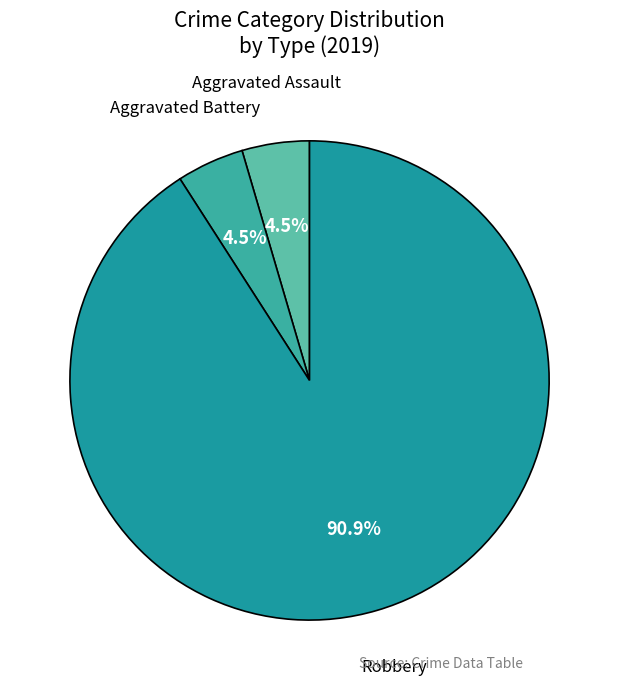

Do Aggravated Battery and Robbery together represent more than half of the pie?

Yes